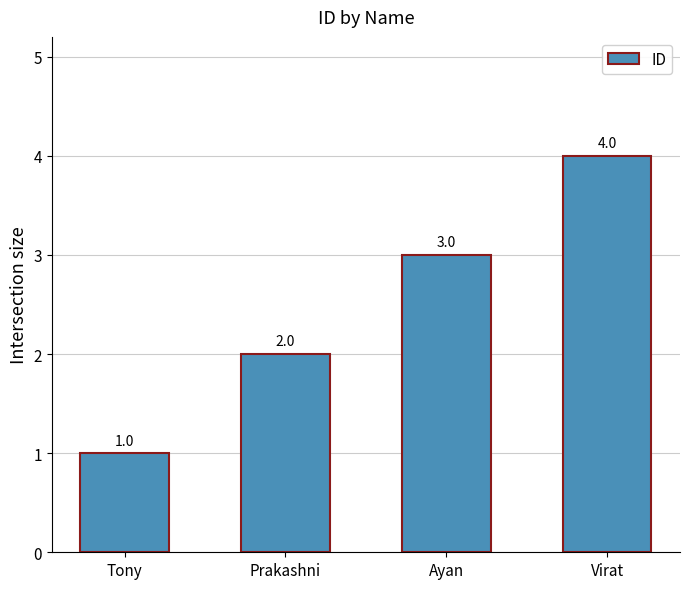

How many series are shown in this chart?

1